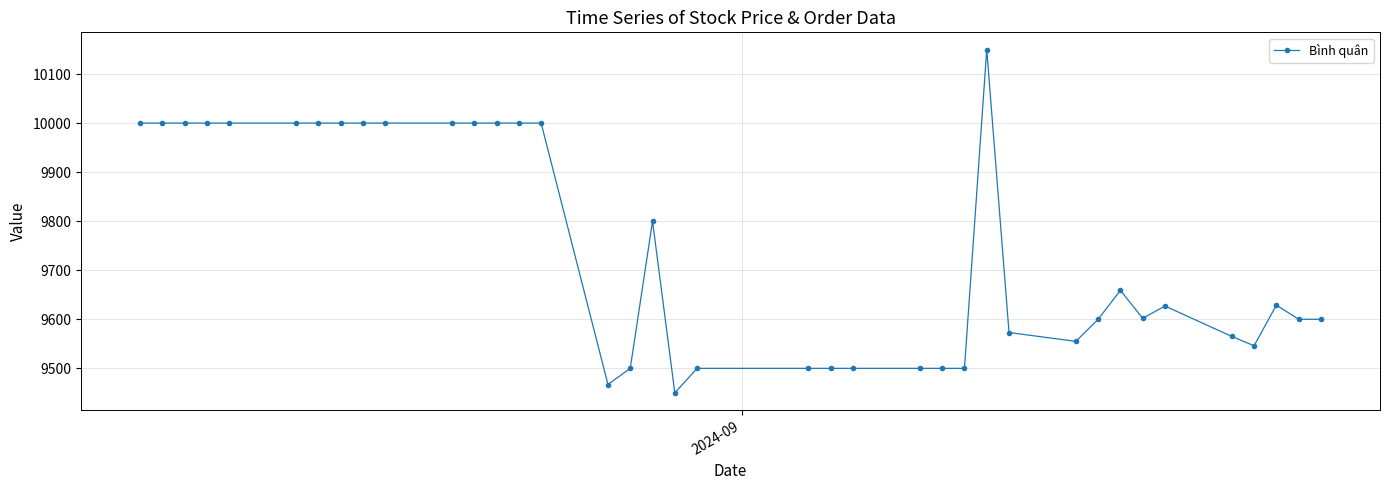

What is the minimum value shown in the chart?

9450